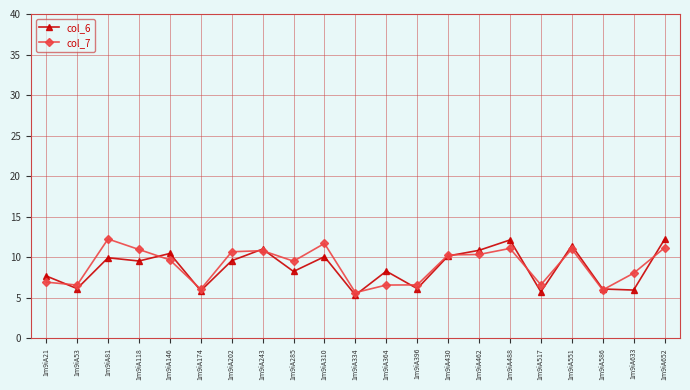

Does the chart display data point markers on the line(s)?

Yes